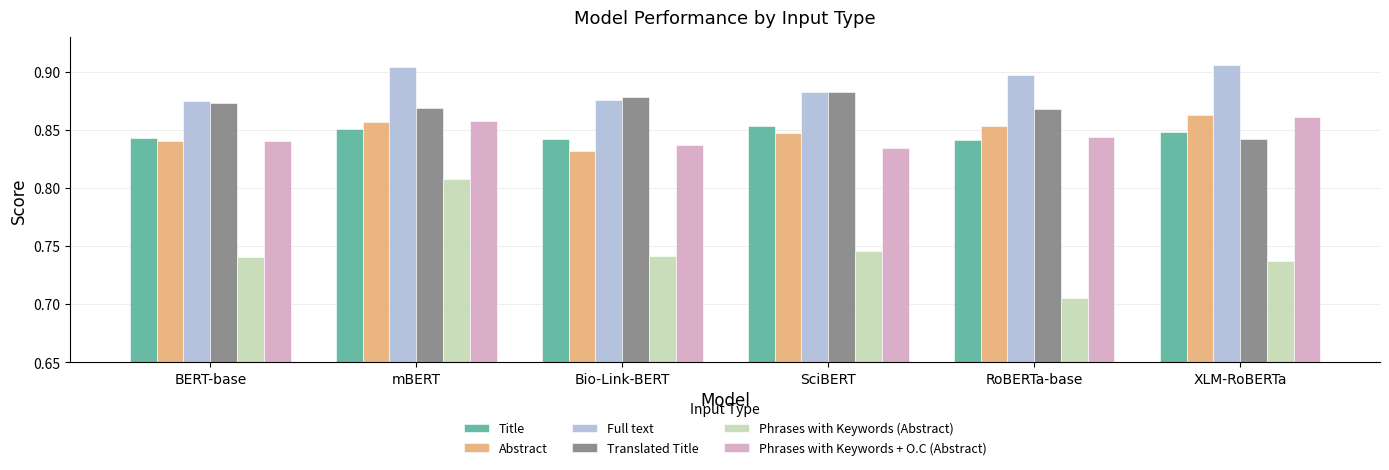

Which series changed the most between mBERT and RoBERTa-base?

Phrases with Keywords (Abstract)